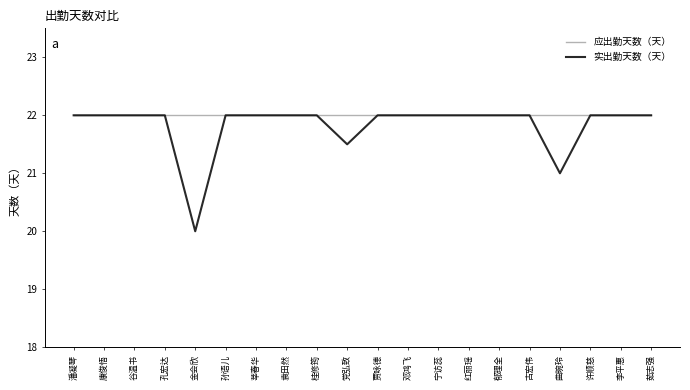

Reading left to right, extract all data points from this chart.

应出勤天数（天）: 22.0	22.0	22.0	22.0	22.0	22.0	22.0	22.0	22.0	22.0	22.0	22.0	22.0	22.0	22.0	22.0	22.0	22.0	22.0	22.0
实出勤天数（天）: 22.0	22.0	22.0	22.0	20.0	22.0	22.0	22.0	22.0	21.5	22.0	22.0	22.0	22.0	22.0	22.0	21.0	22.0	22.0	22.0